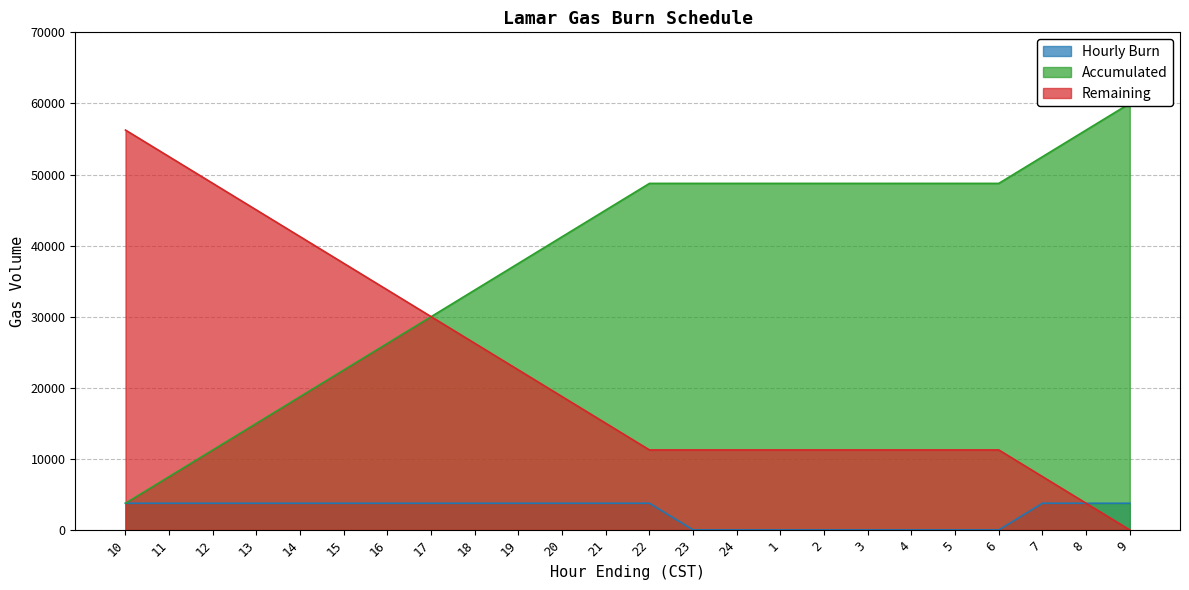

What are all the series names shown in the legend?

Hourly Burn, Accumulated, Remaining